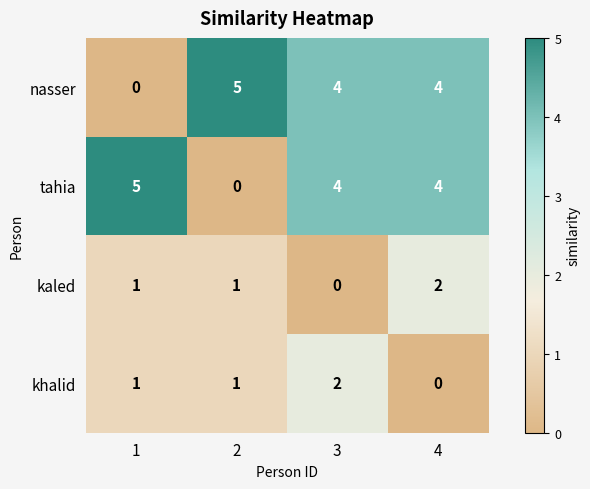

What is the greatest value displayed?

5